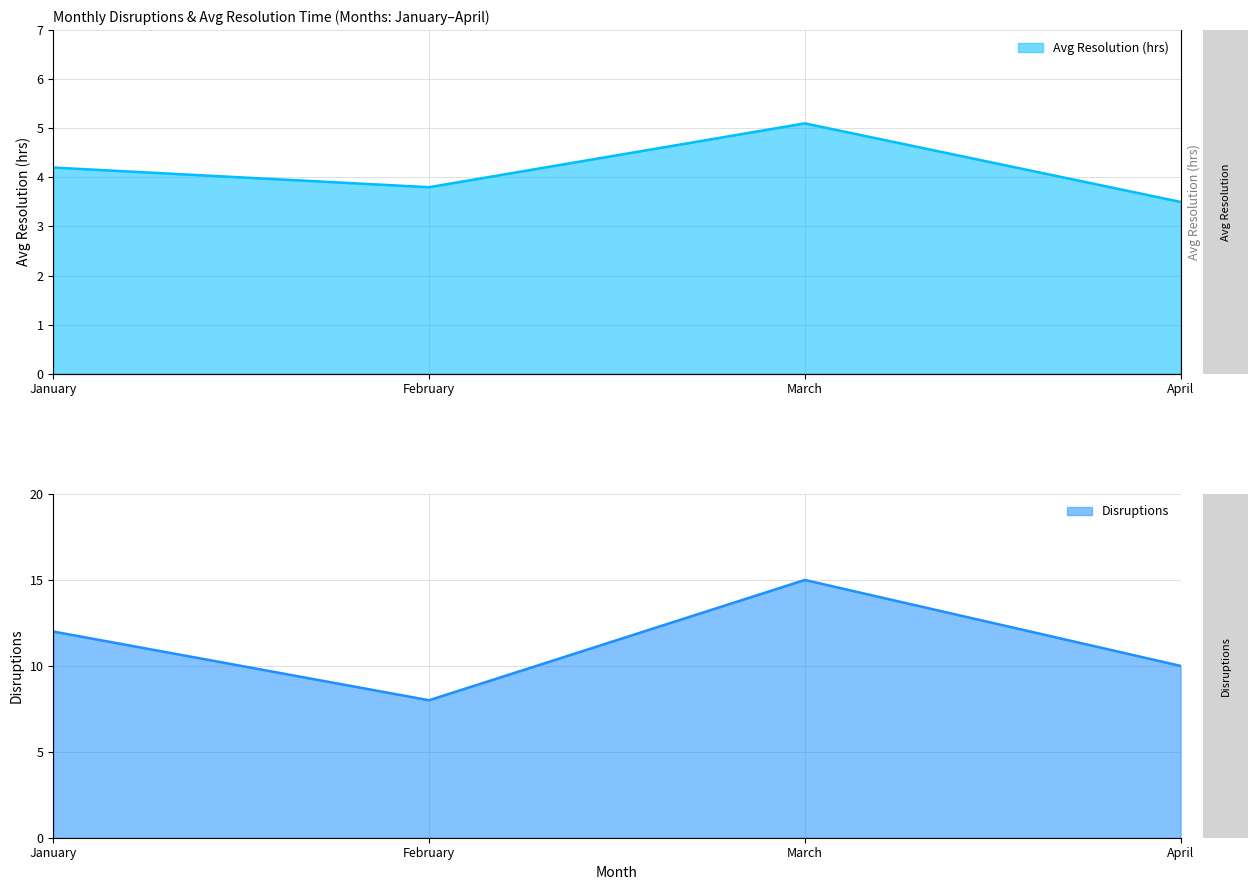

The Disruptions series shows 12.0 at January. True or false?

True